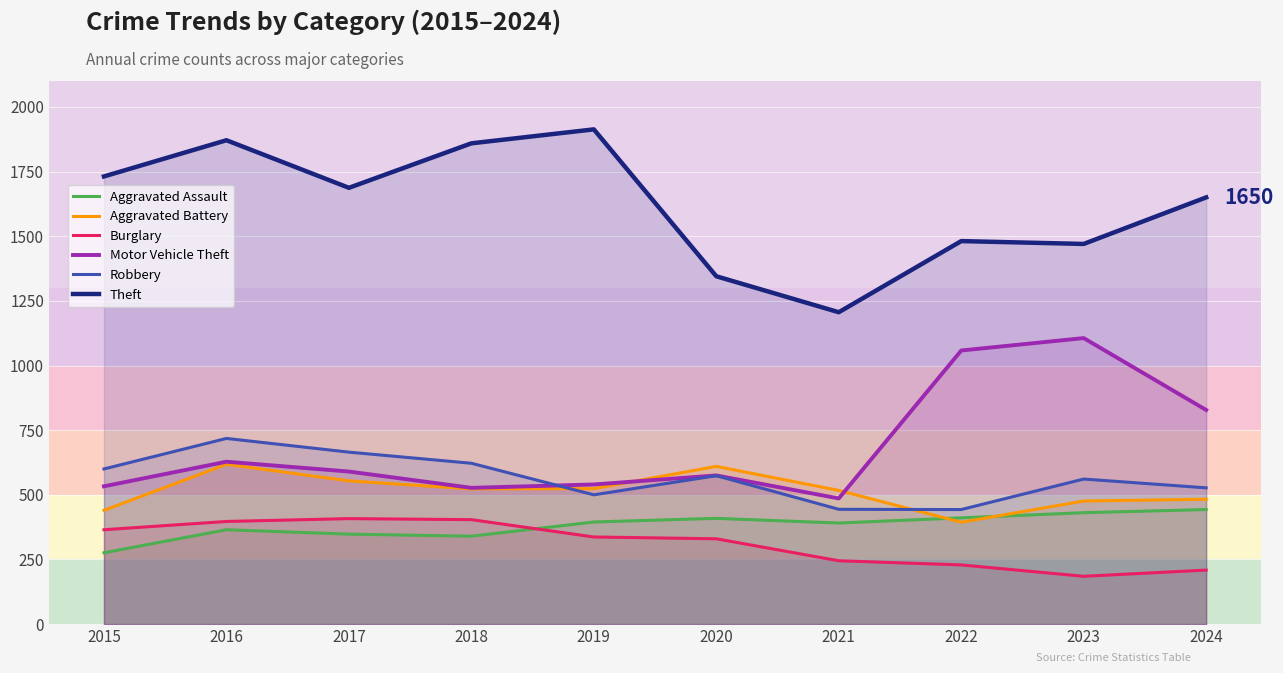

Count the number of categories in the chart.

10